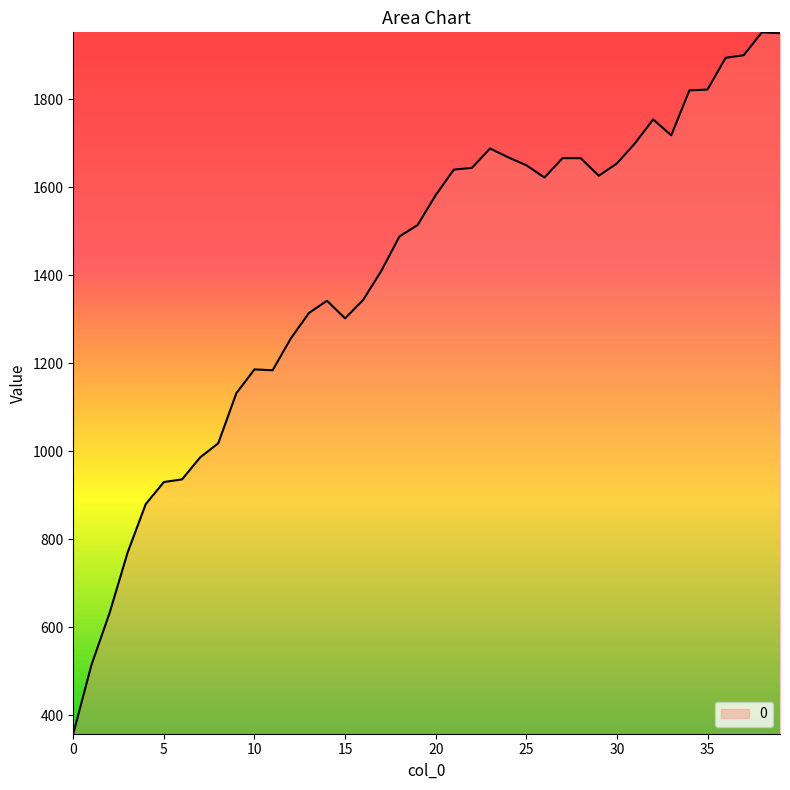

What is the greatest value displayed?

1952